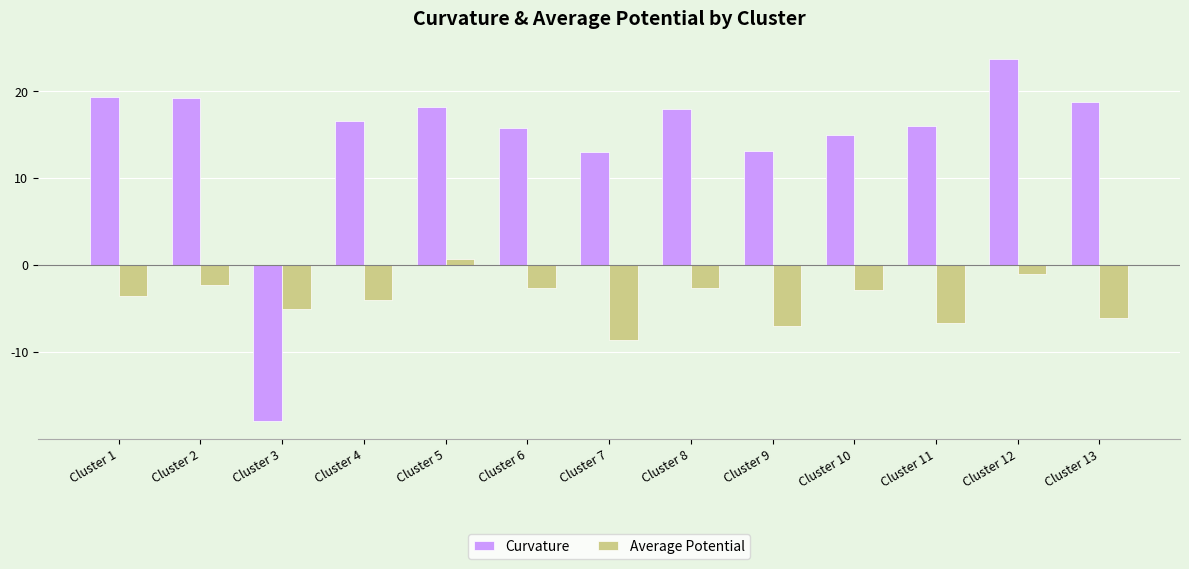

How many values in Curvature are below zero?

1